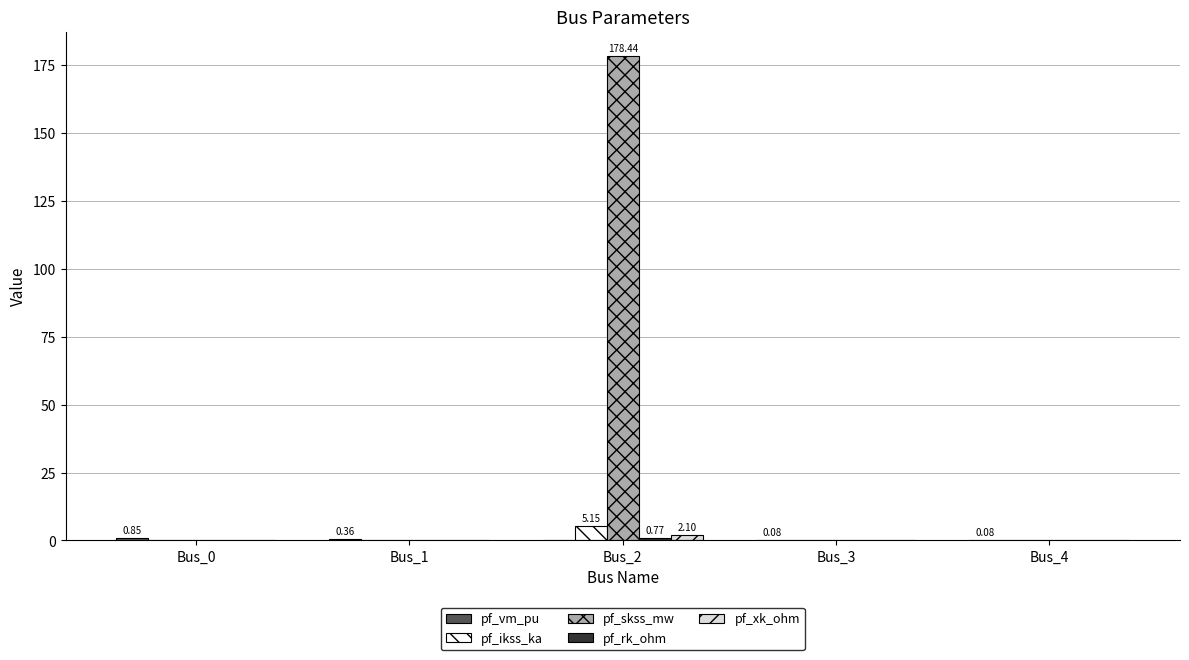

Which series has the largest total across all categories?

pf_skss_mw